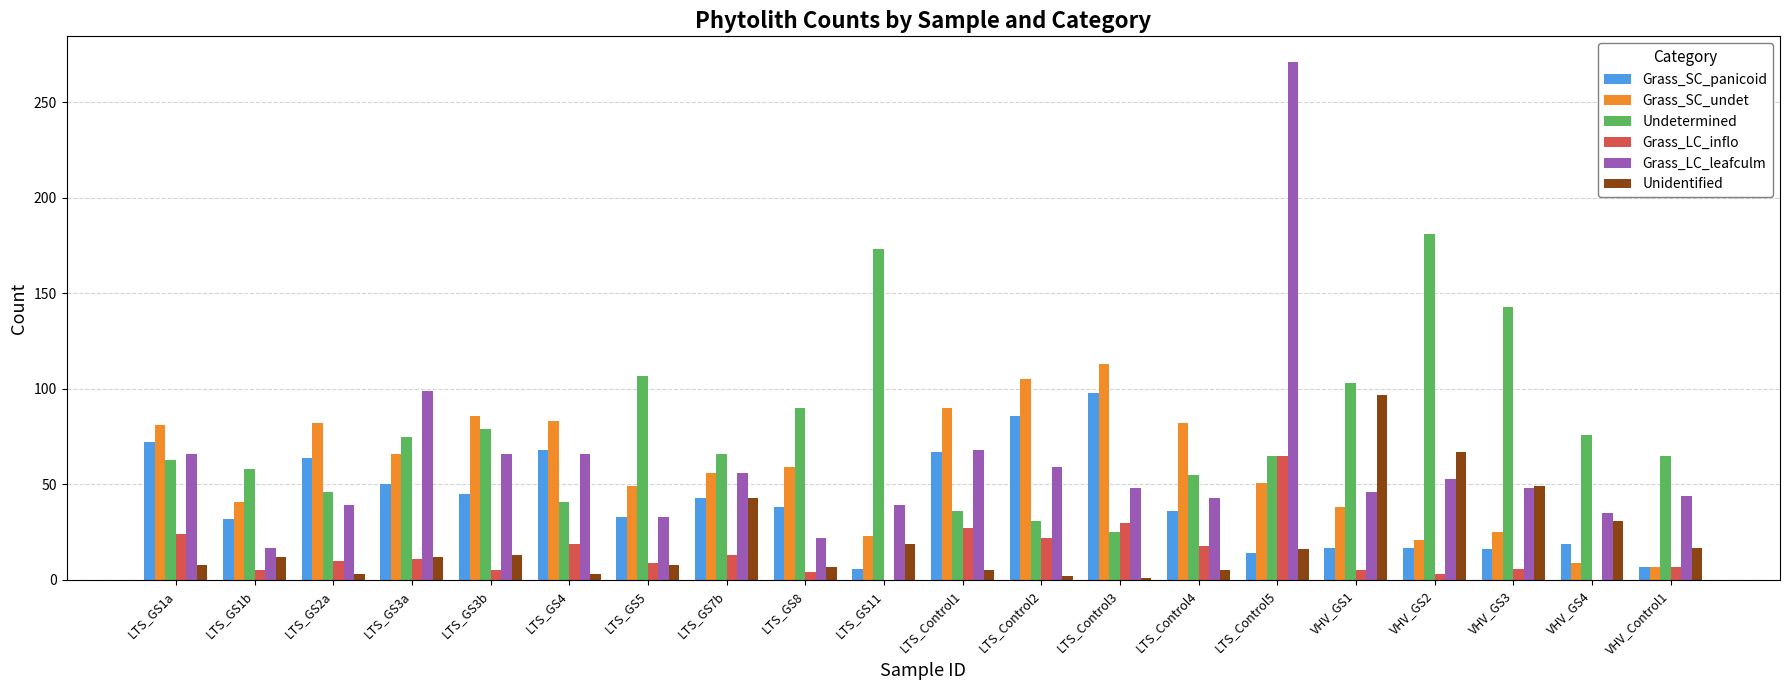

Is it true that Undetermined equals 93 at LTS_Control4?

False